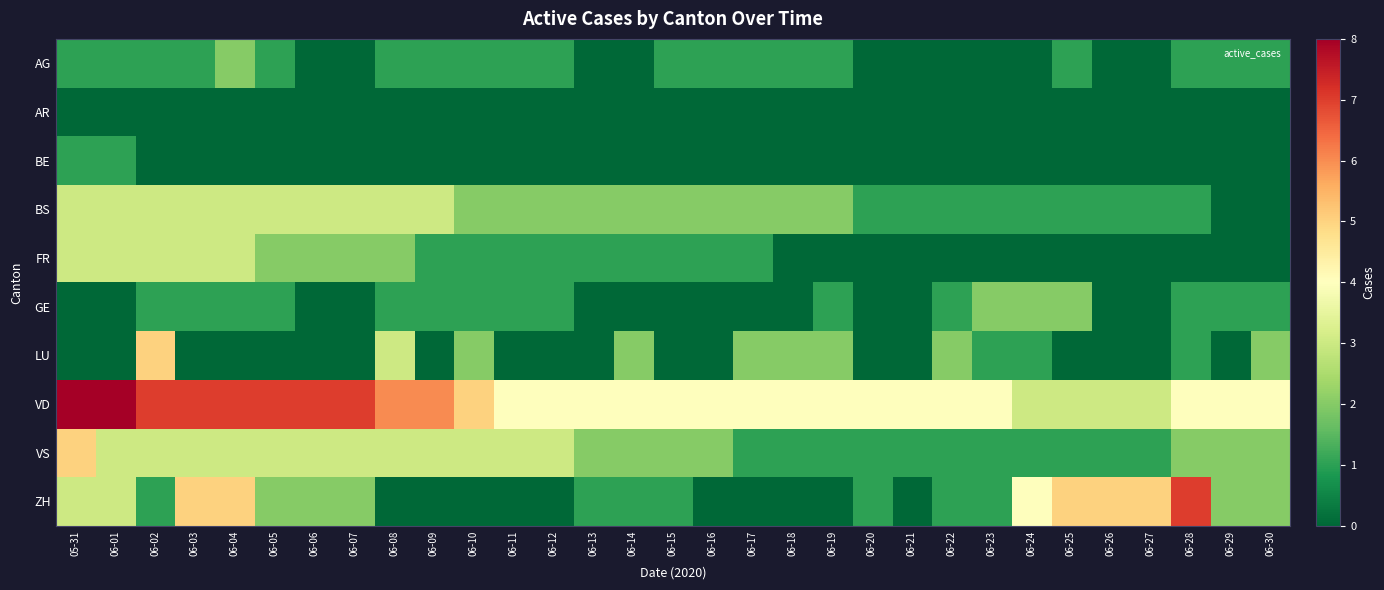

Which series changed the most between 06-02 and 06-10?

LU